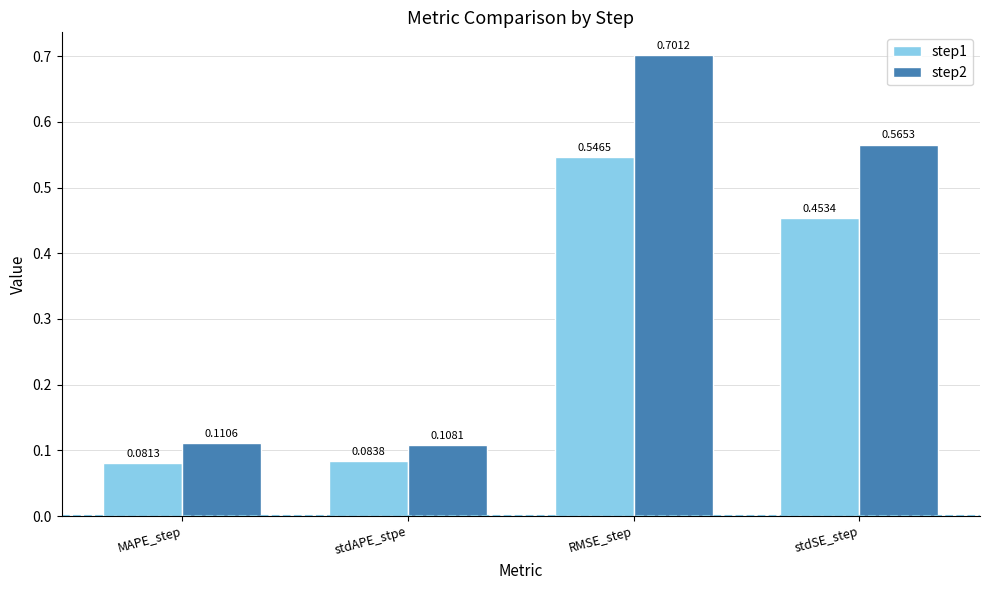

Which category has the highest value across all series?

RMSE_step